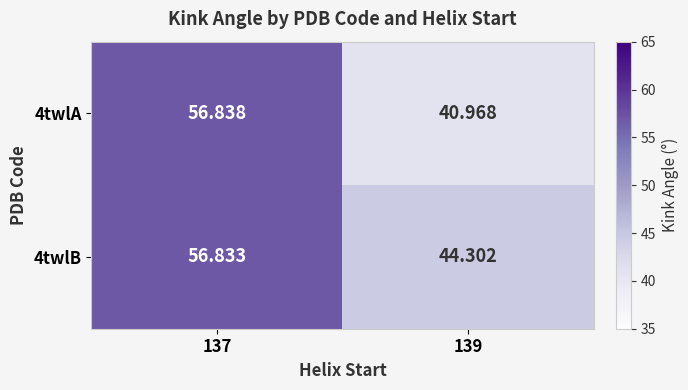

Is the value of 4twlB at 139 greater than the value of 4twlA at 137?

No